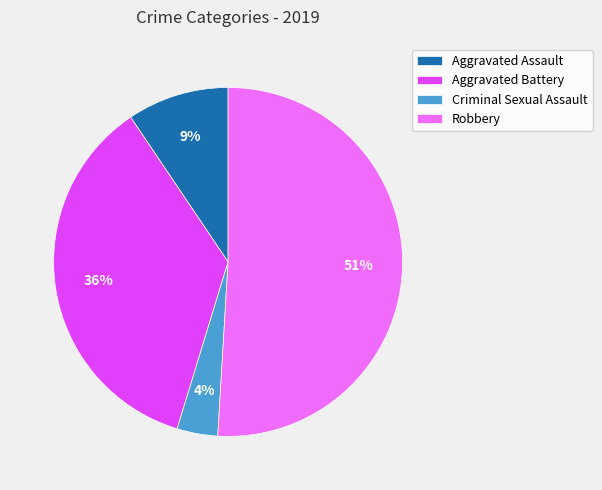

To the nearest percent, what percentage of the pie is Aggravated Battery?

36%